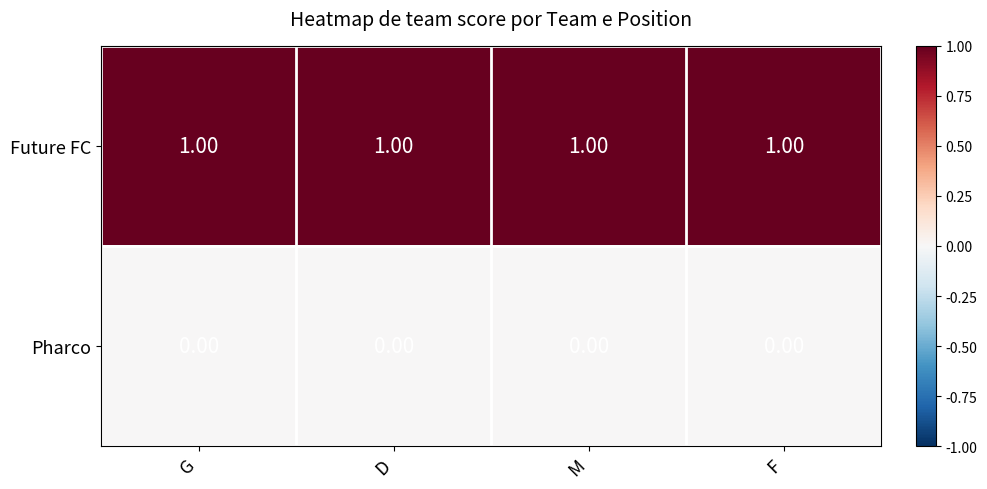

Rank the series at D from highest to lowest value.

Future FC, Pharco